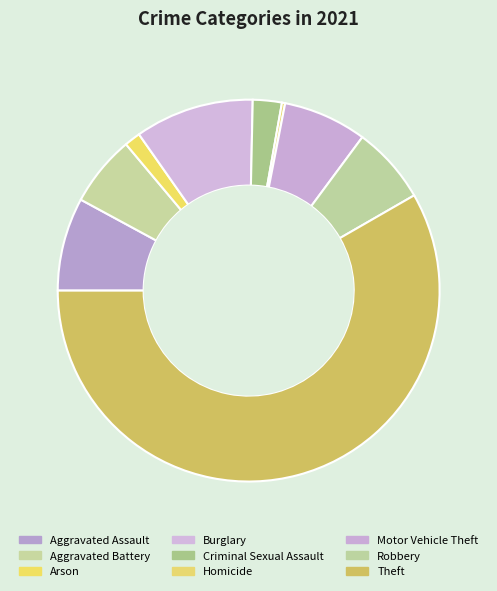

Count the number of slices in the pie.

9